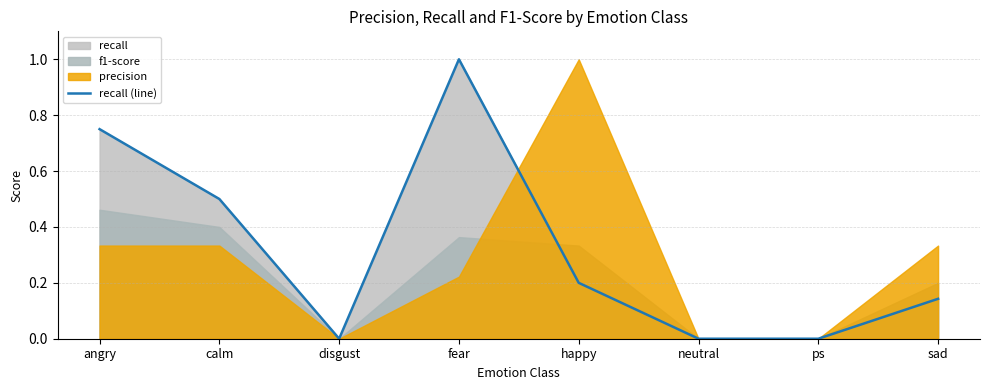

Between fear and sad, which is larger?

fear